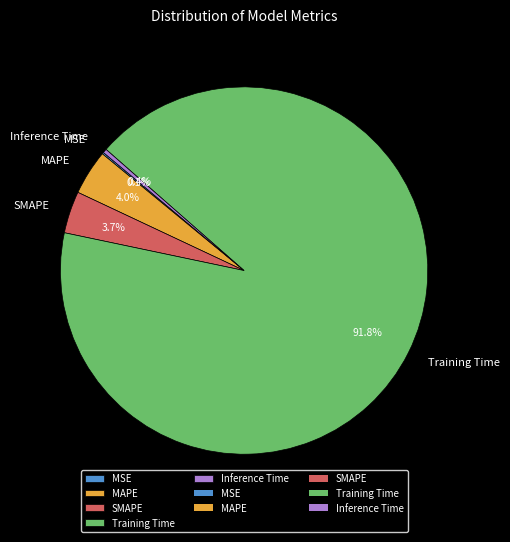

Combined, what portion of the pie is MAPE and SMAPE?

7.7%